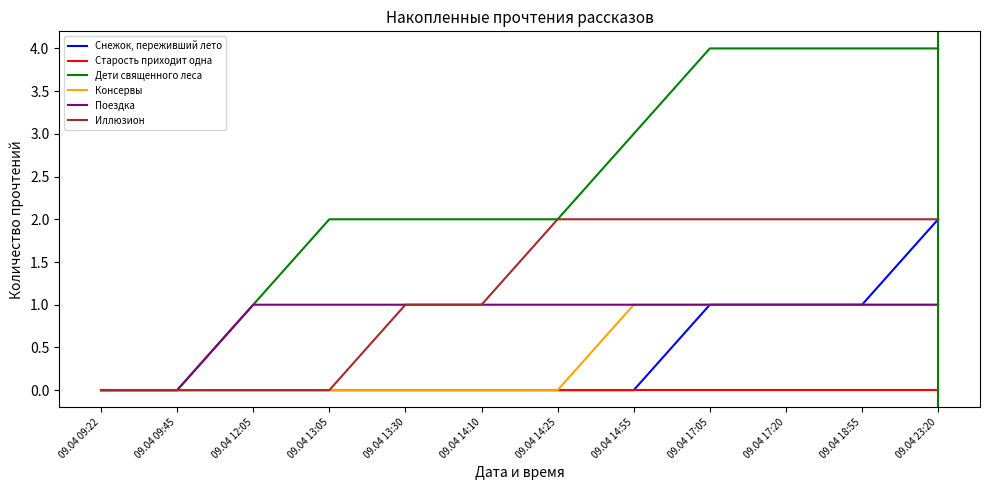

Which series has the largest range (max minus min)?

Дети священного леса